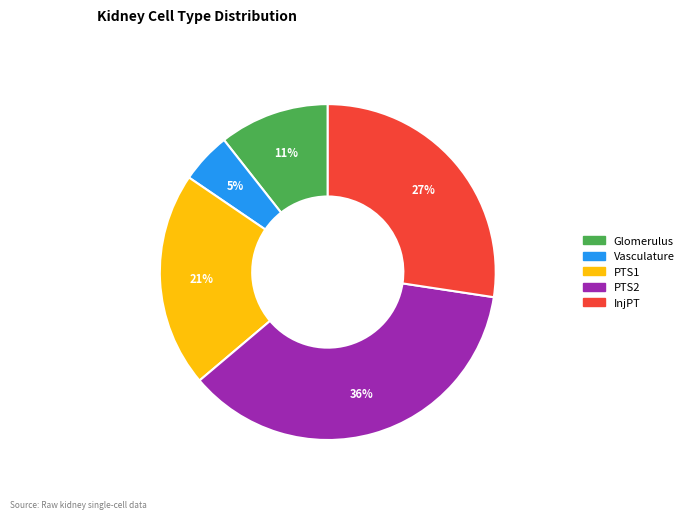

To the nearest percent, what is the average slice percentage?

20%